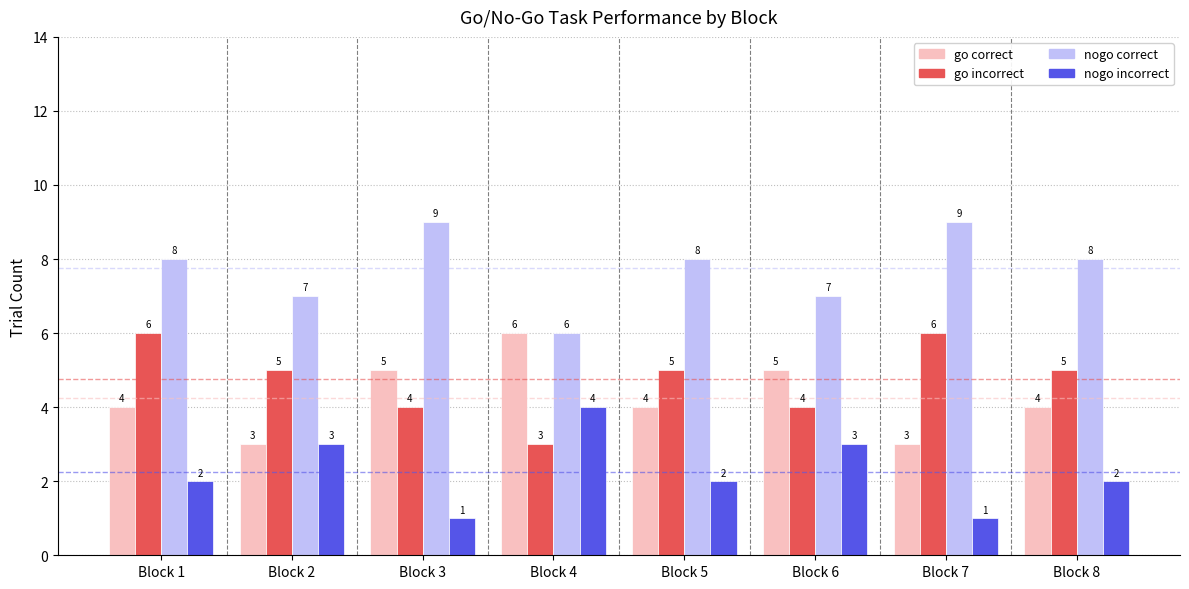

What is the total value across all series at Block 1?

20